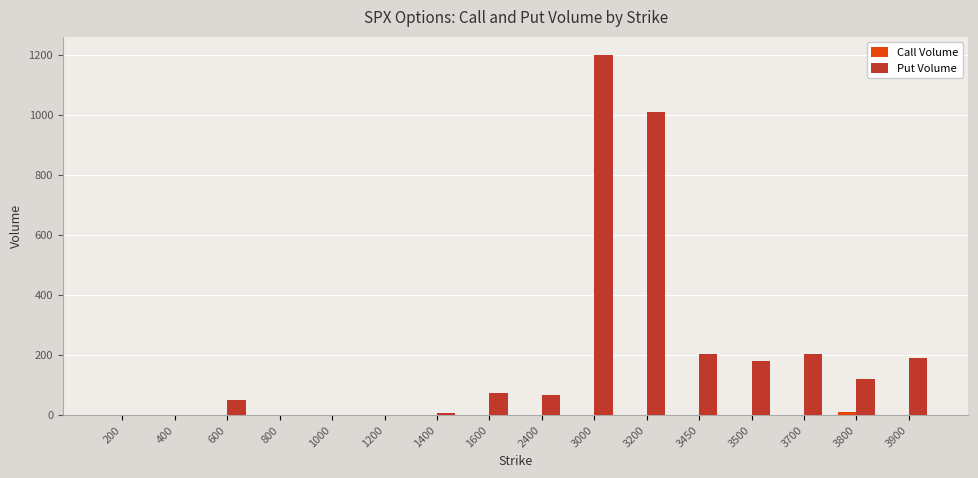

The value of Put Volume at 1600 is 29. True or false?

False